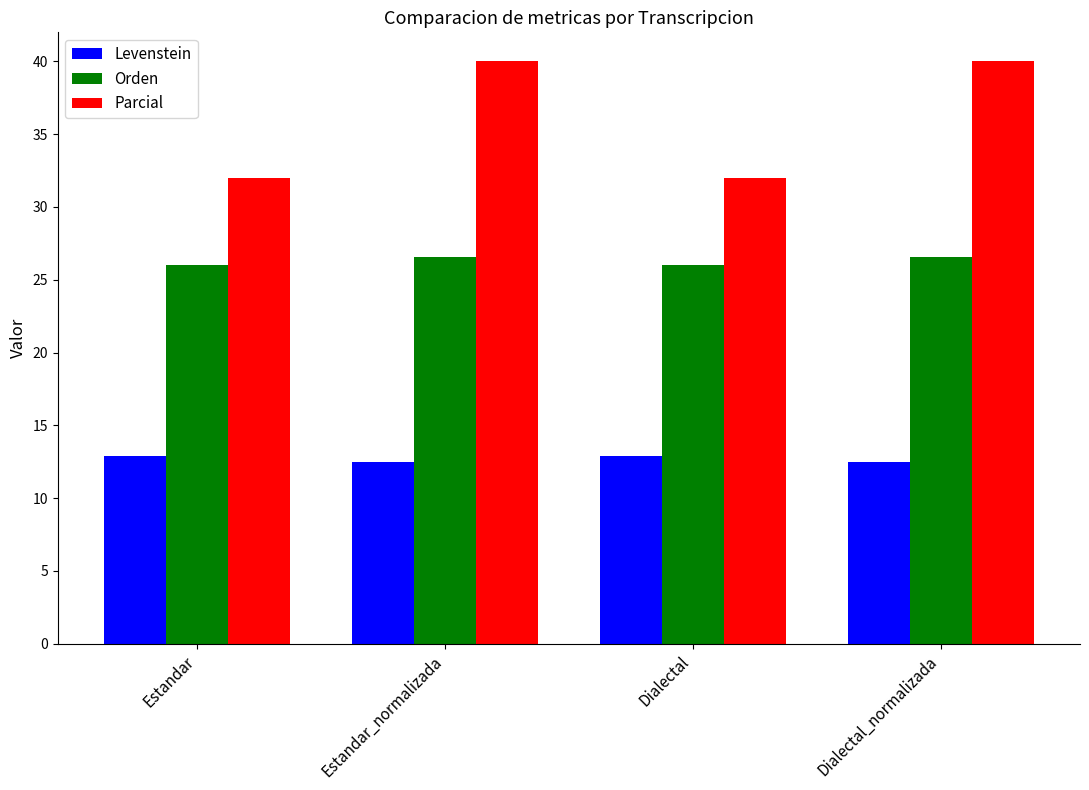

Rank the series by their maximum value, from lowest to highest.

Levenstein, Orden, Parcial